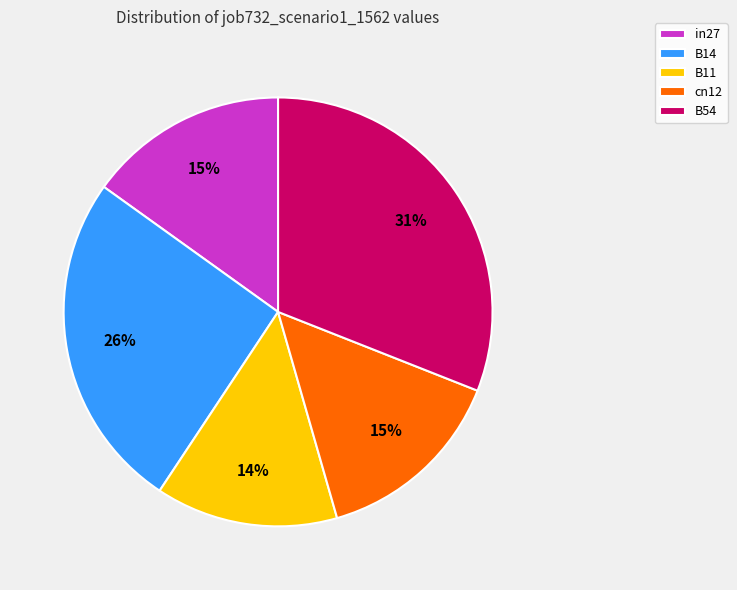

Between B54 and B11, which is larger?

B54